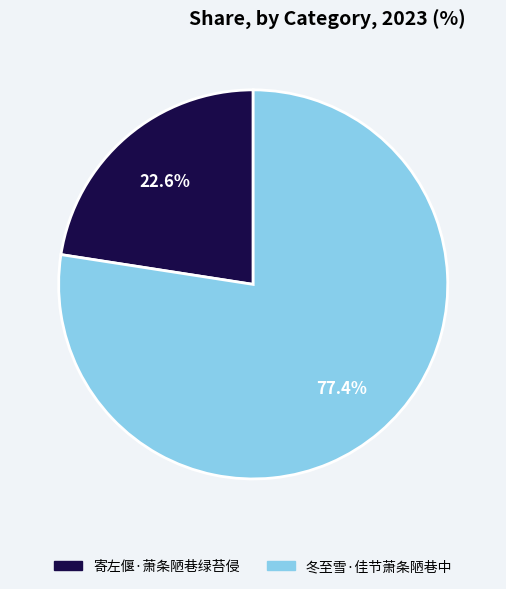

To the nearest percent, what is the combined percentage of 冬至雪·佳节萧条陋巷中 and 寄左偃·萧条陋巷绿苔侵?

100%